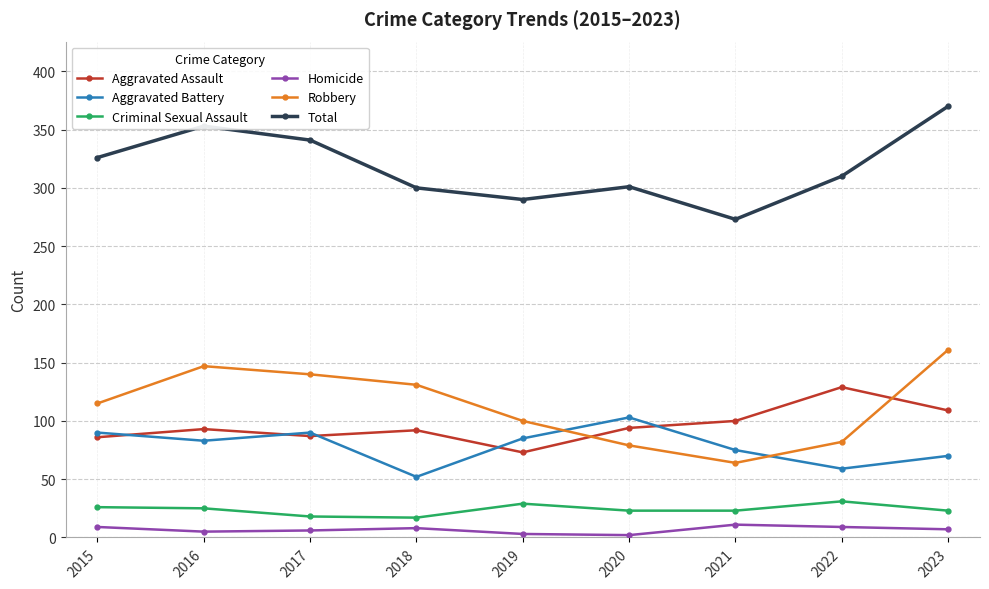

At which category does the chart reach its peak across all series?

2023